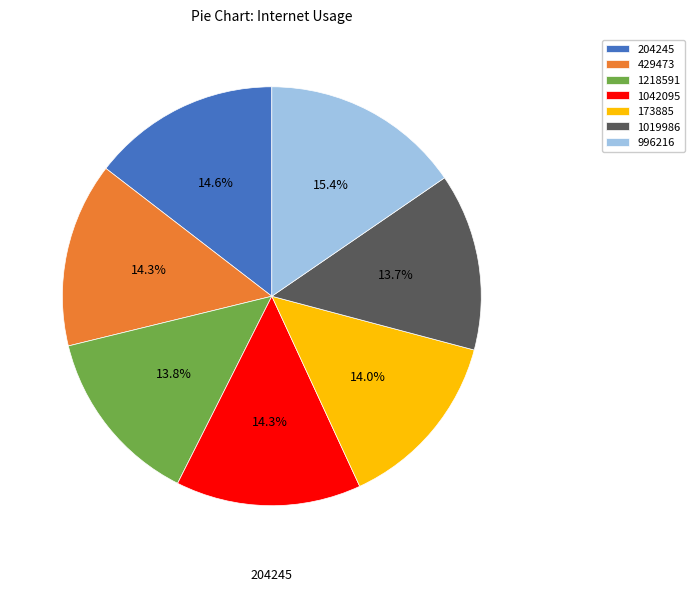

Which category has the smallest portion of the pie?

1019986